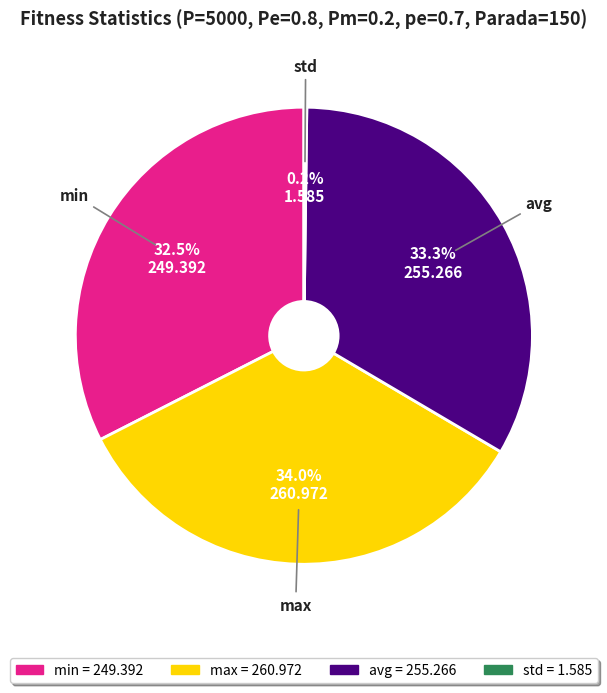

Which slice is the largest?

max